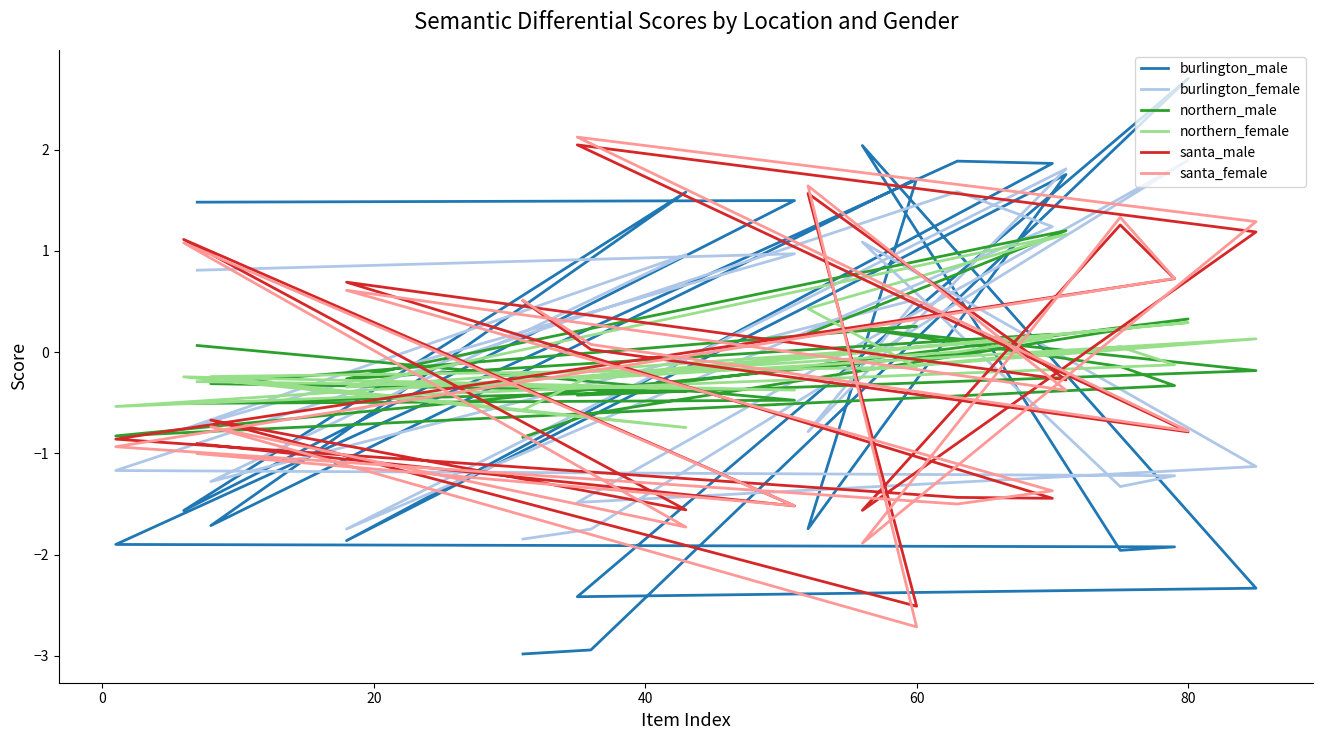

Where is burlington_female nearest to the value 0?

60